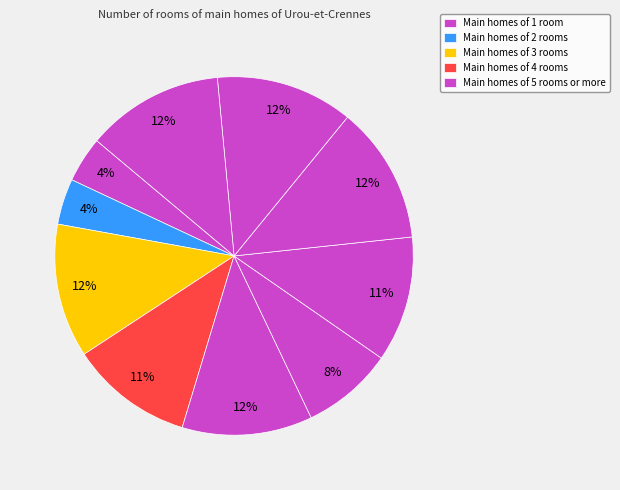

To the nearest percent, what is the difference between the largest and smallest slice percentages?

8%